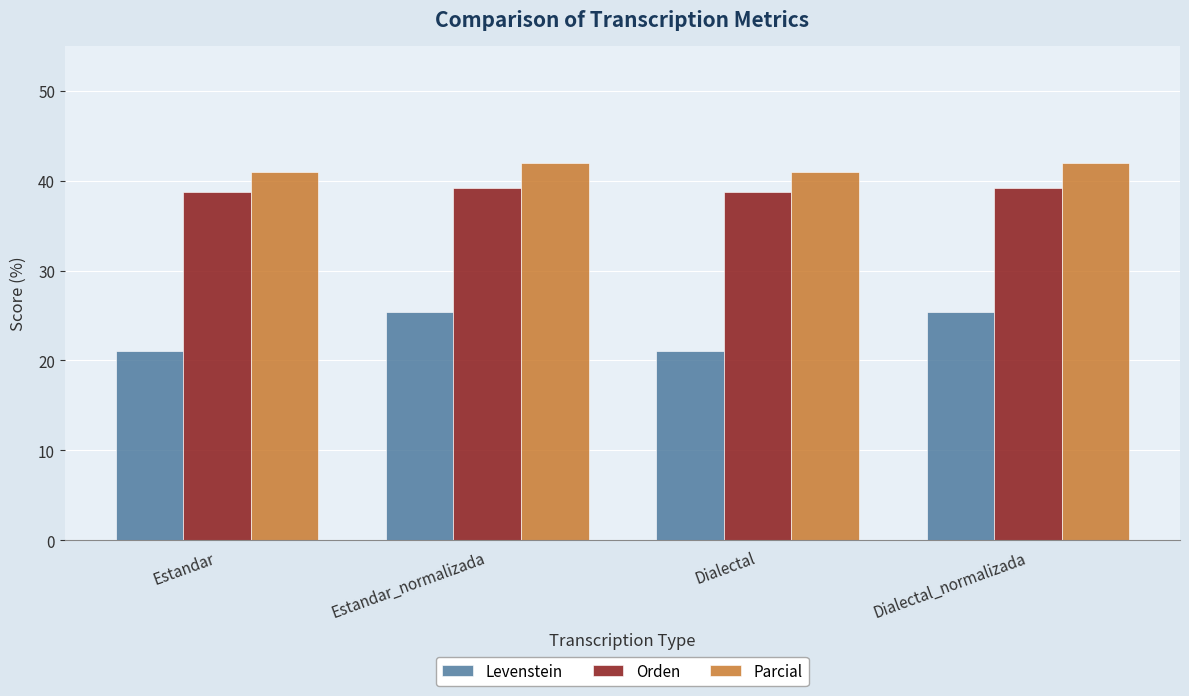

Reading right to left, what are all the values shown in this chart?

Levenstein: Dialectal_normalizada=25.4	Dialectal=21.1	Estandar_normalizada=25.4	Estandar=21.1
Orden: Dialectal_normalizada=39.2	Dialectal=38.8	Estandar_normalizada=39.2	Estandar=38.8
Parcial: Dialectal_normalizada=42.0	Dialectal=41.0	Estandar_normalizada=42.0	Estandar=41.0